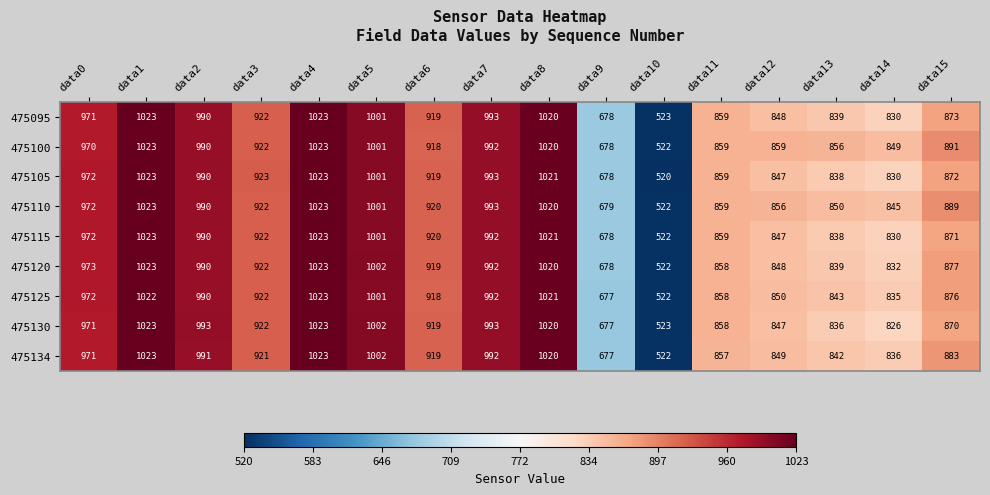

Which series has the largest range (max minus min)?

475105